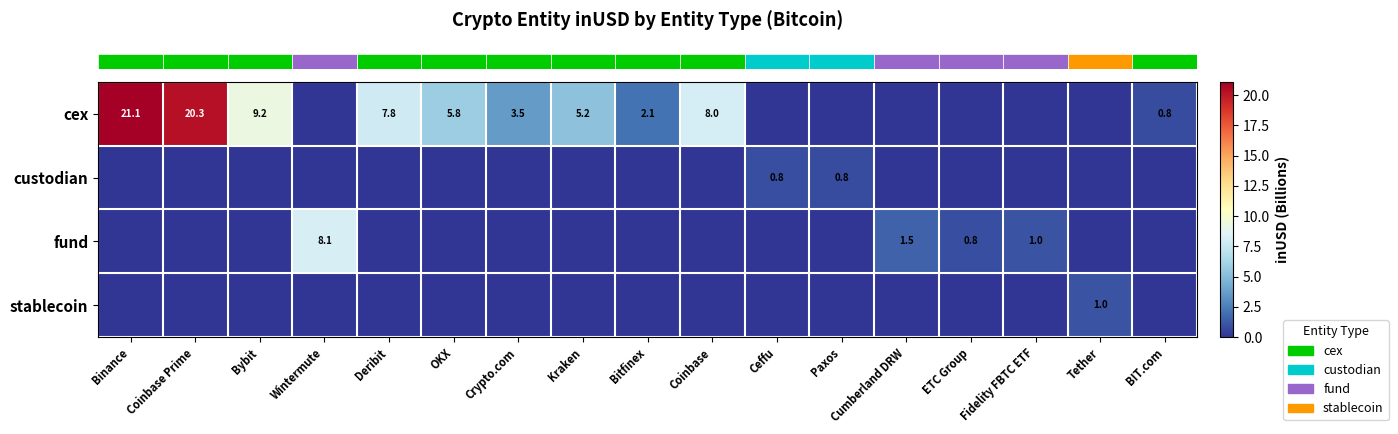

At how many categories does at least one series exceed 8?

5